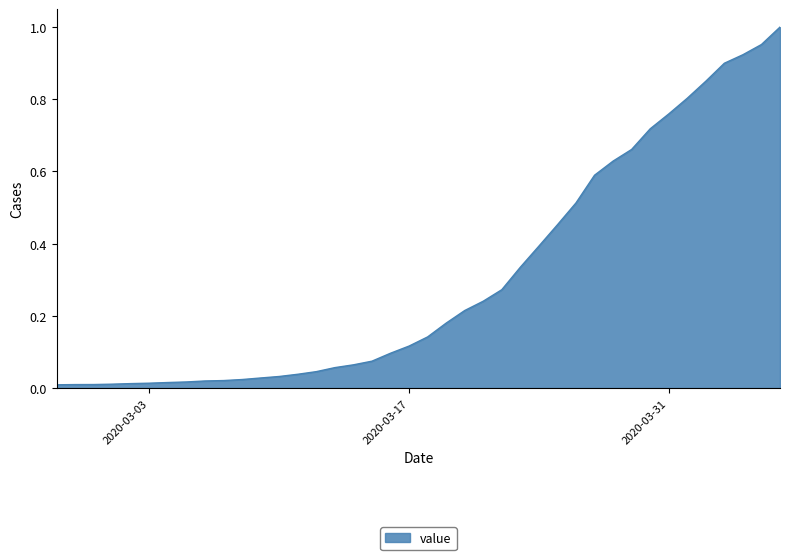

Does the chart have visible grid lines?

No